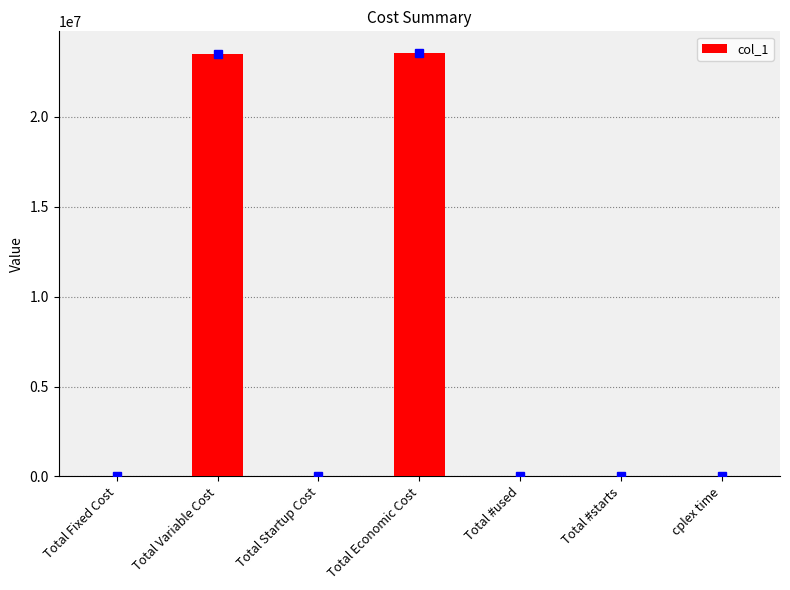

Between Total Variable Cost and Total Startup Cost, which is larger?

Total Variable Cost